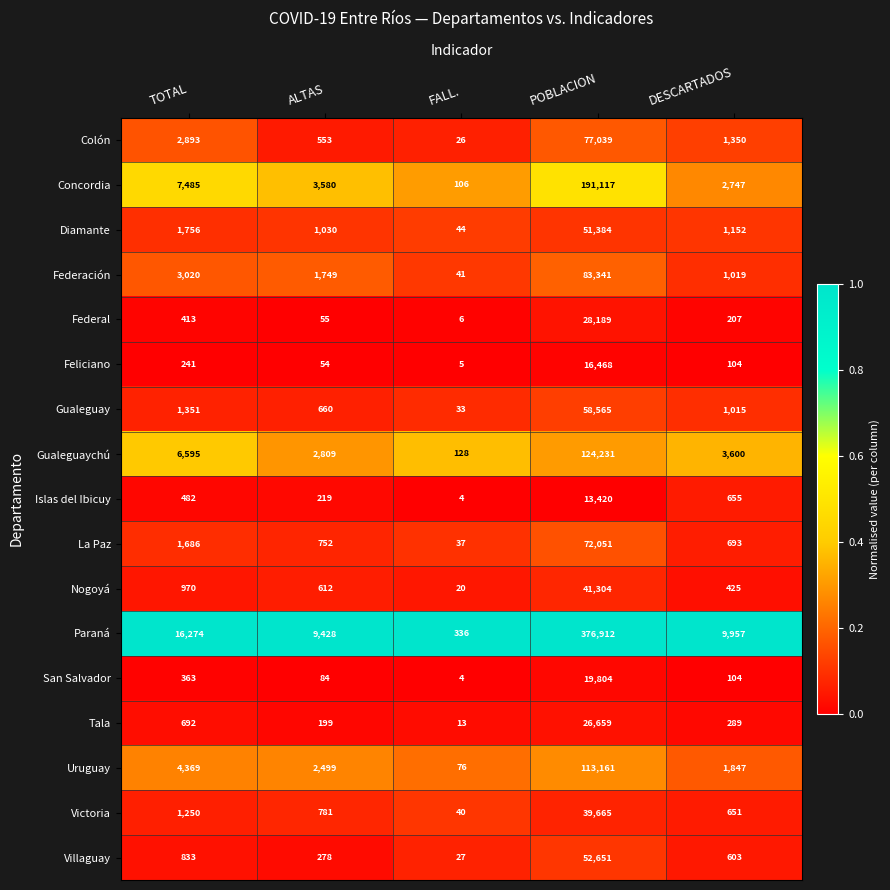

Which category has the highest value in the Feliciano series?

POBLACION